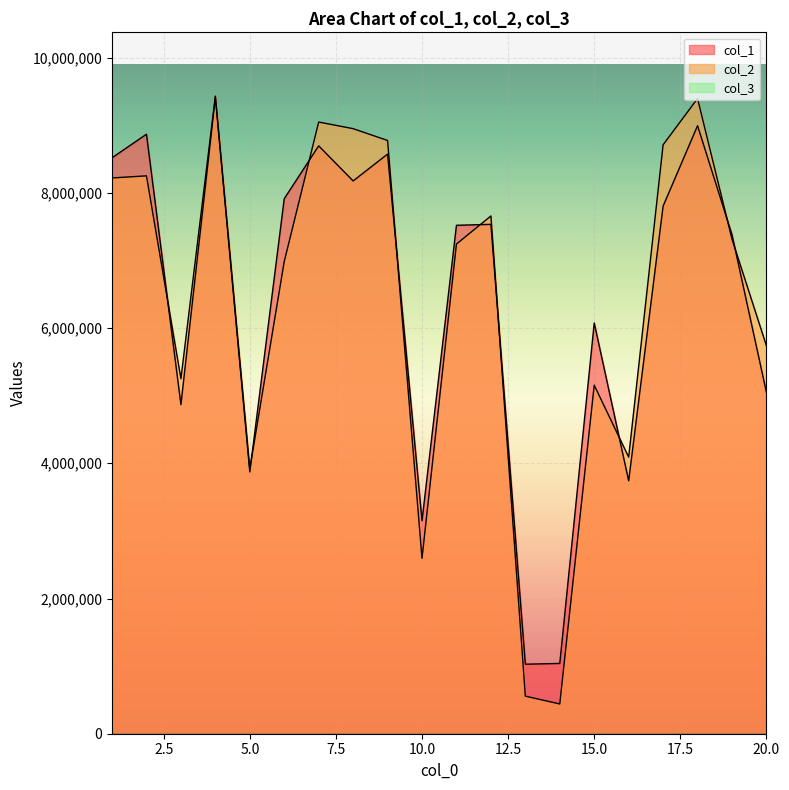

Read the col_1 value at 20.0, to the nearest 50.

5048600